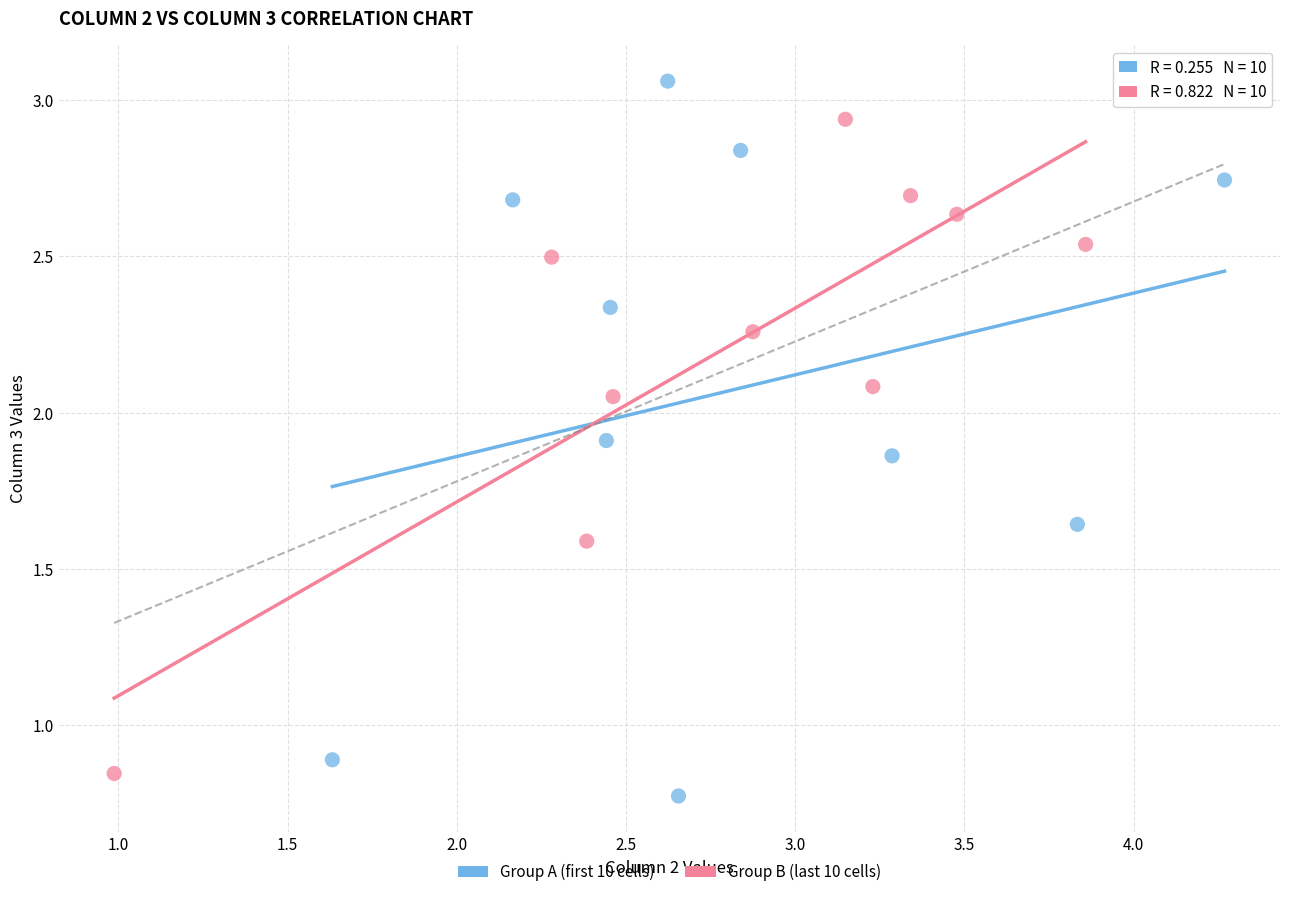

Which series reaches the maximum Y coordinate?

Group A (first 10 cells)